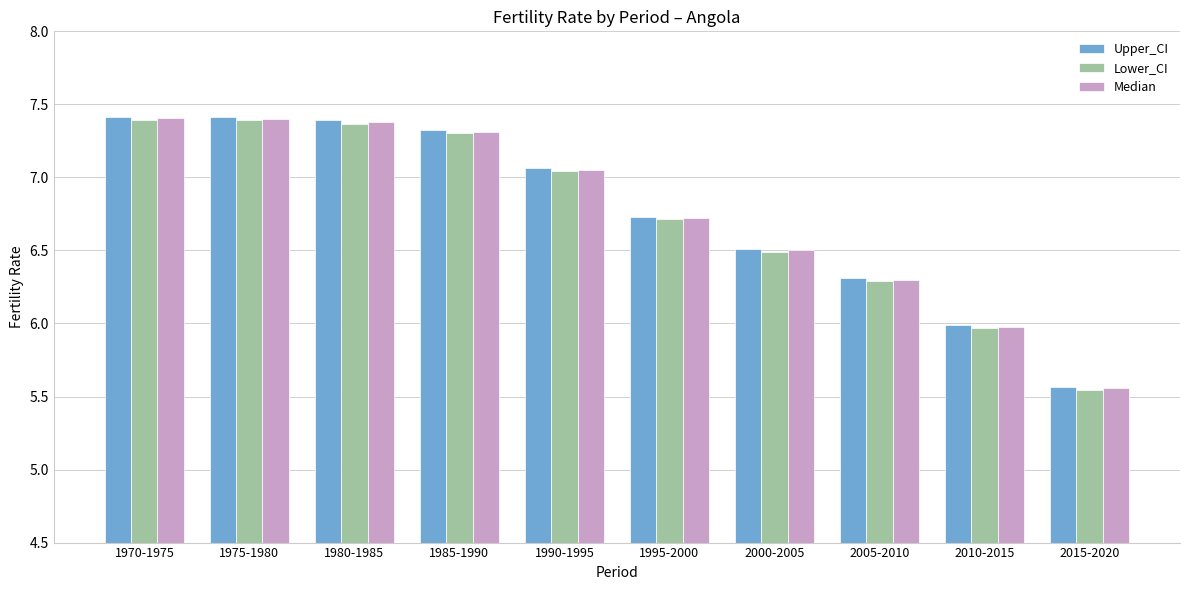

What is the difference between the second highest and second lowest values in the Lower_CI series?

1.4